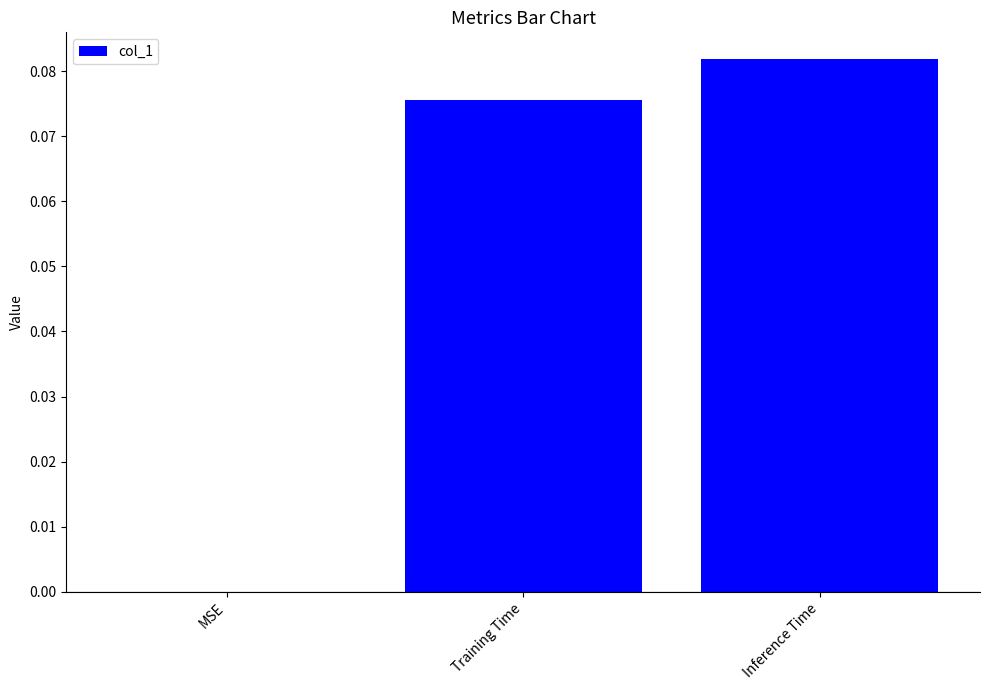

Is it true that the value at MSE is 0.0?

True